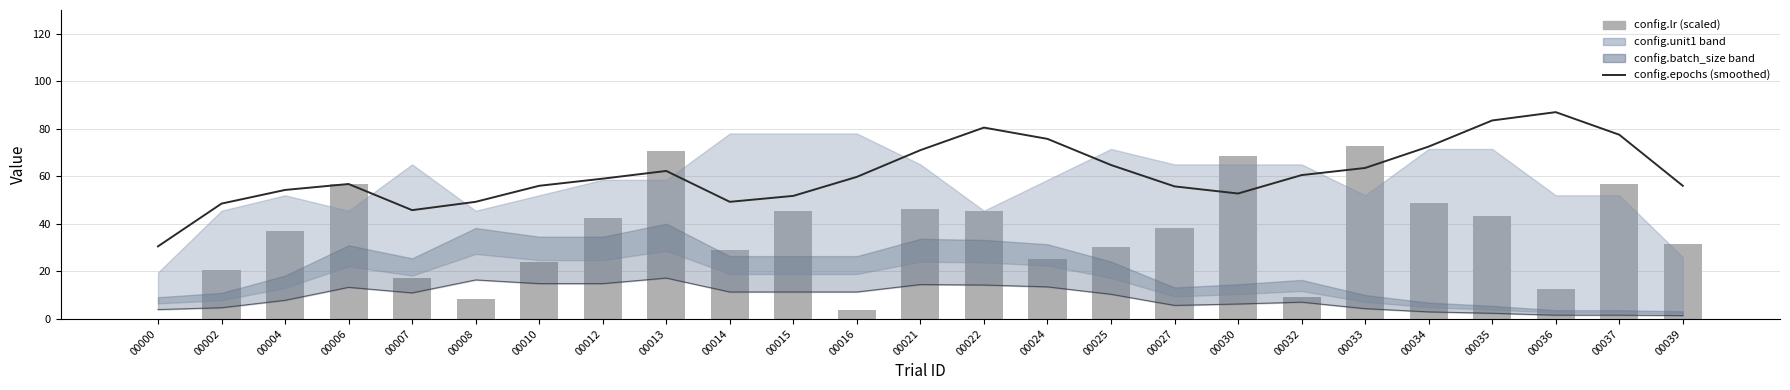

What is the value of the config.lr (scaled) bar at the 21st from the left?

48.9